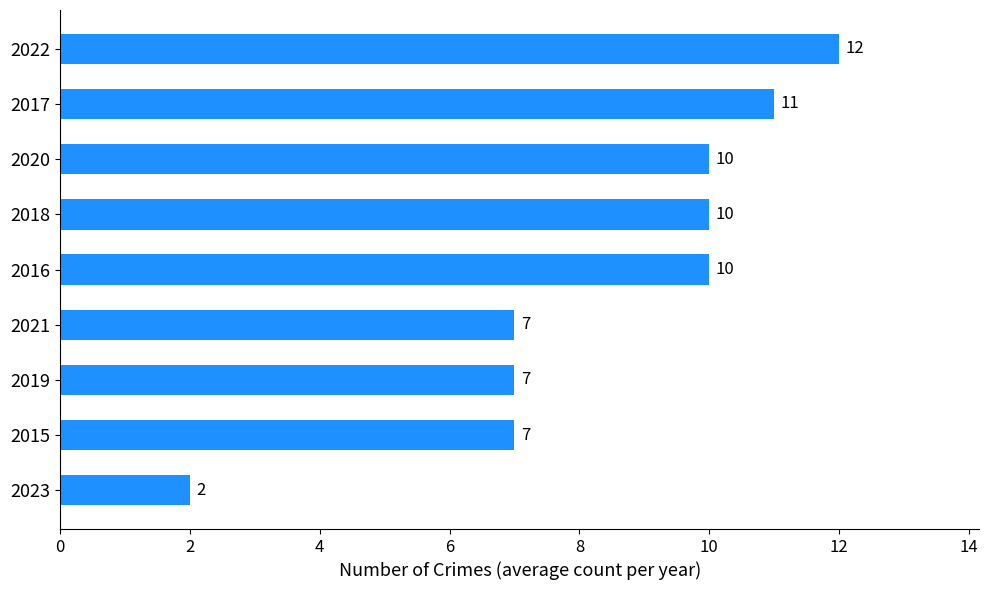

What is the approximate value at 2020?

10